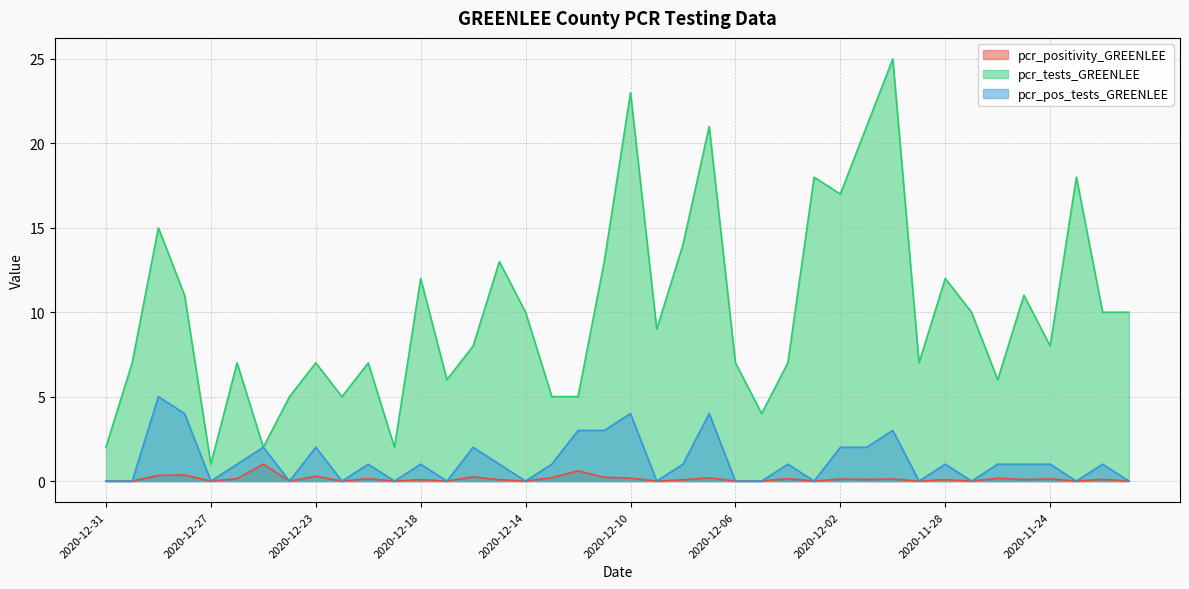

True or false: pcr_pos_tests_GREENLEE has more than 2 interior local peaks.

True